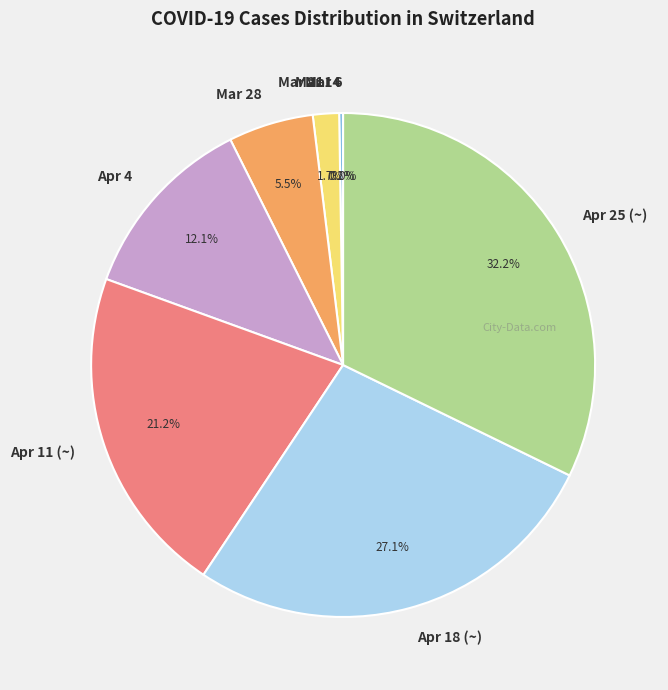

Which slice is the largest?

Apr 25 (~)